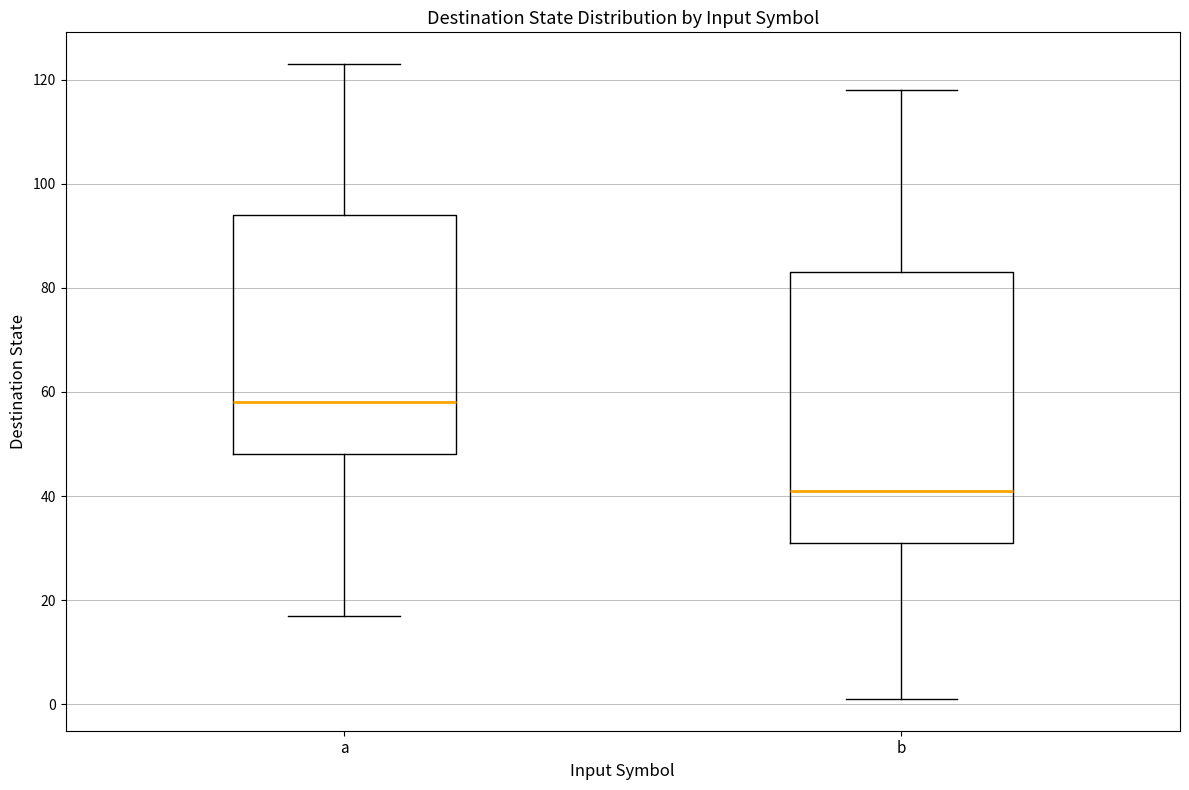

Which box is the tallest, from its lower edge to its upper edge?

b